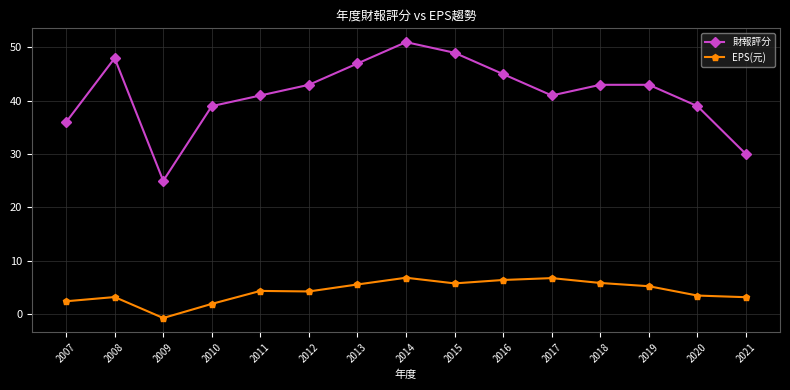

How many interior local valleys does the 財報評分 series have?

2